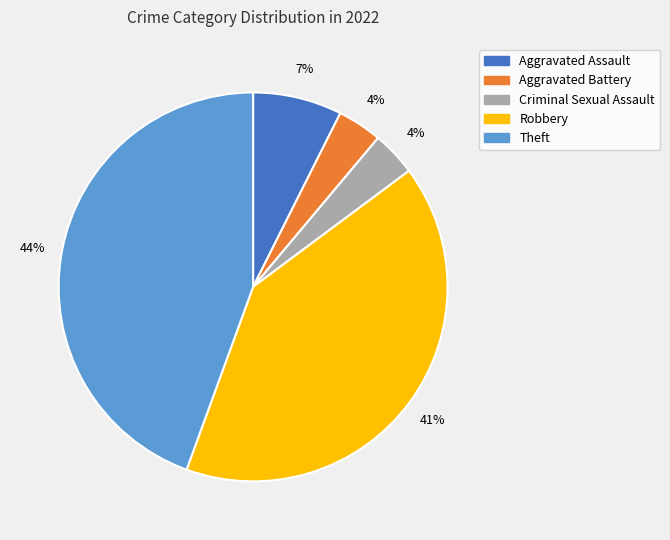

Combined, do Robbery and Theft account for over 50%?

Yes